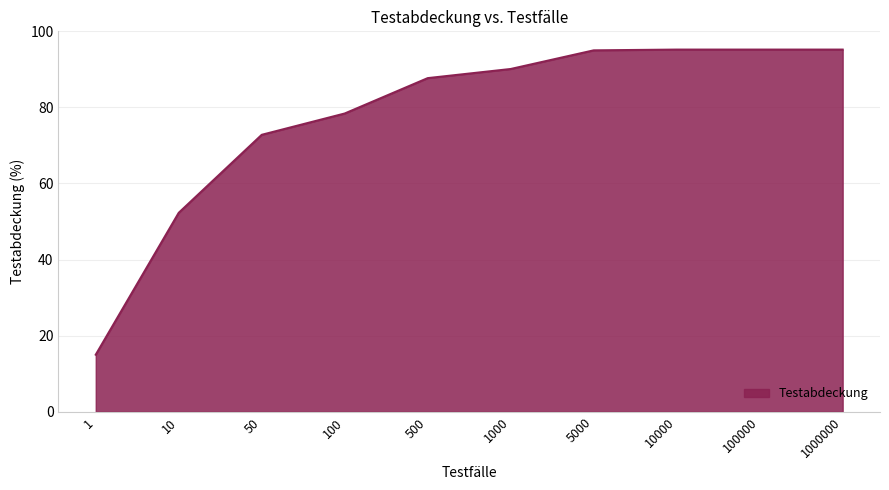

True or false: the data shows 73.0 at 10.

False